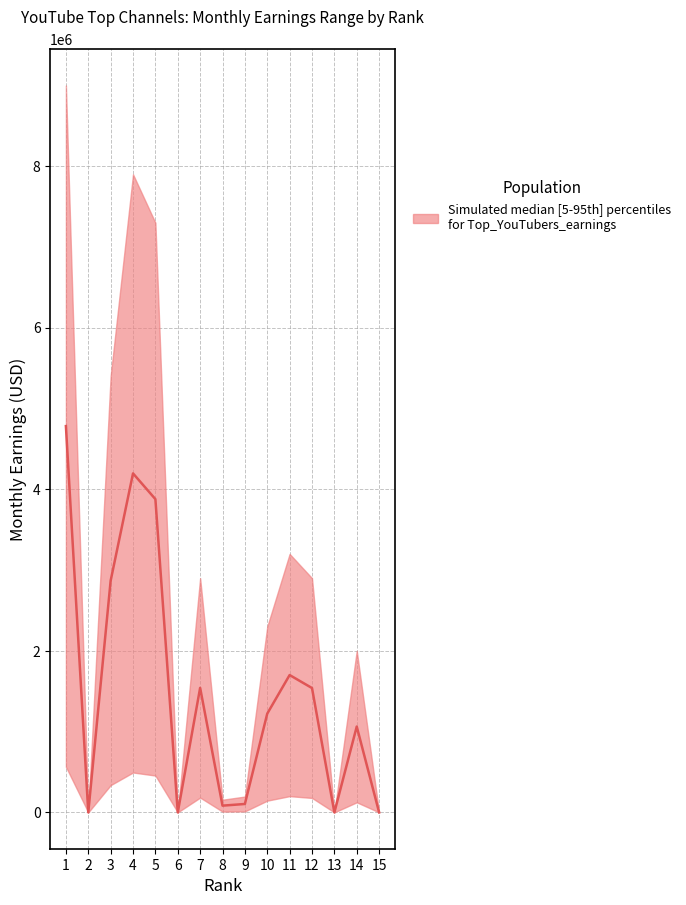

What is the highest value of the highest_monthly_earnings series?

9000000